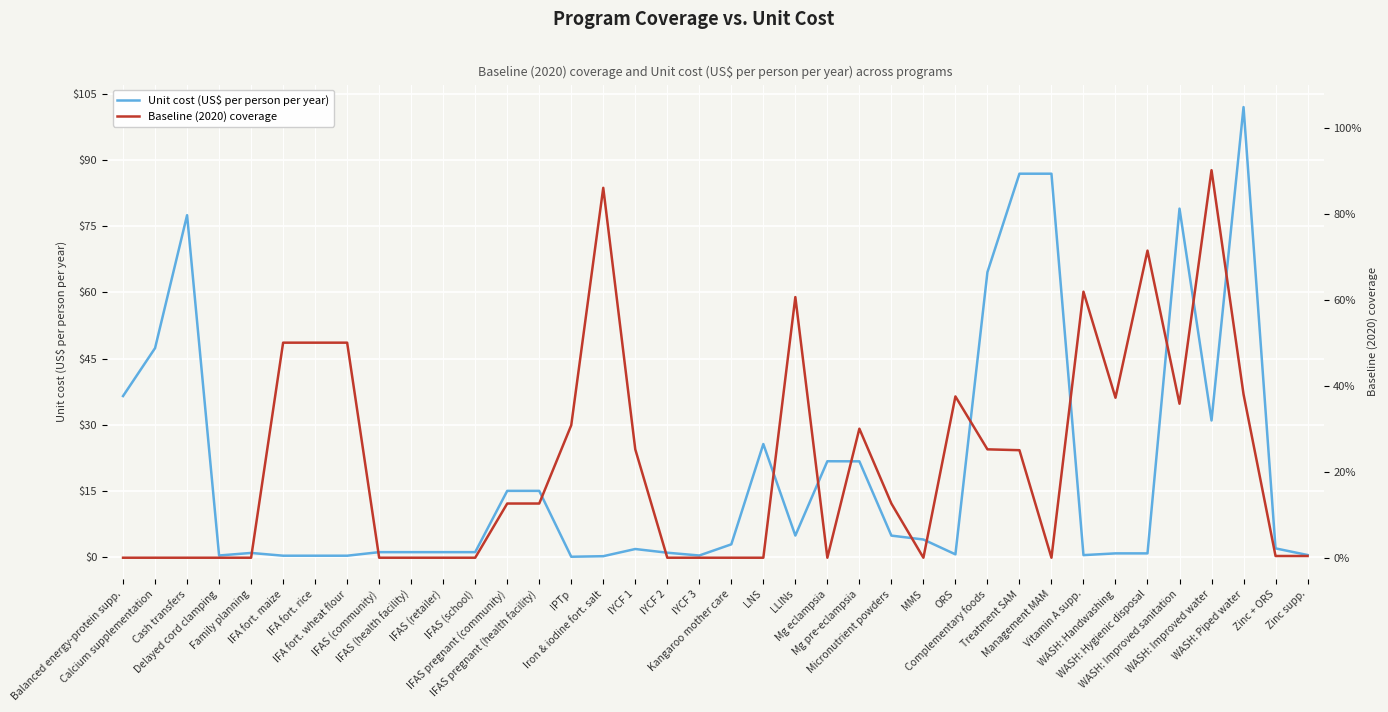

Is this an area chart (filled region under the line)?

No